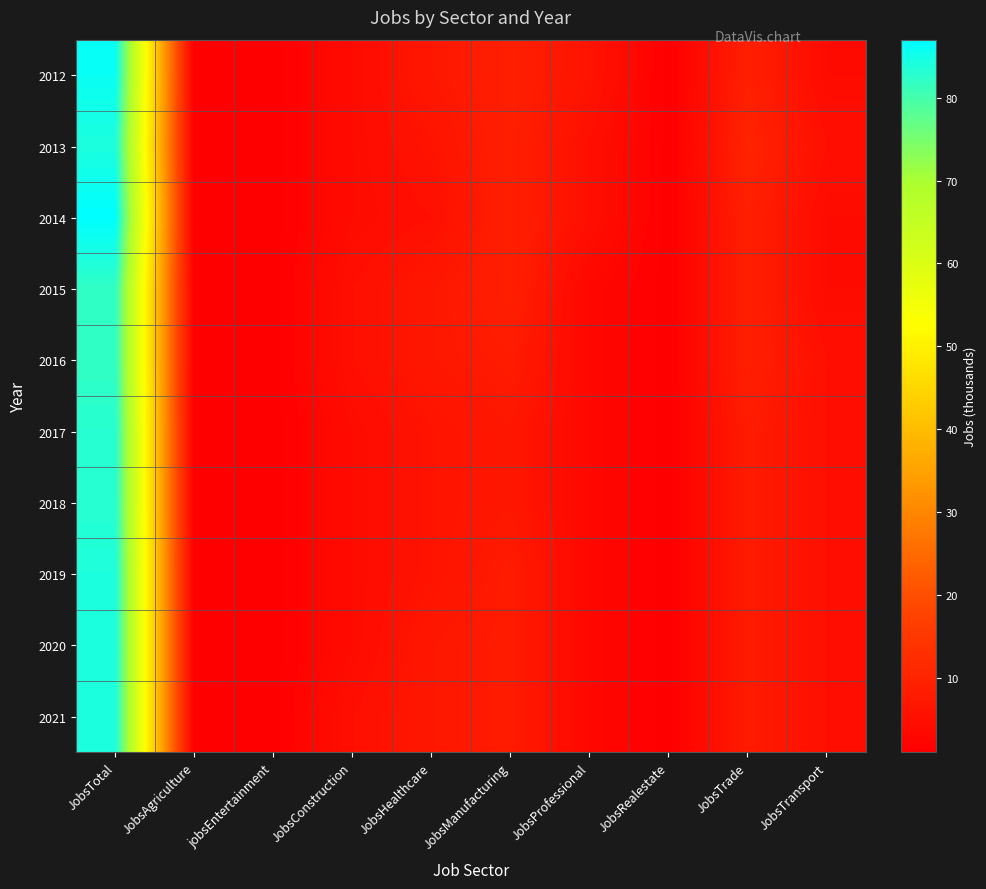

What is the total value across all series at JobsConstruction?

43